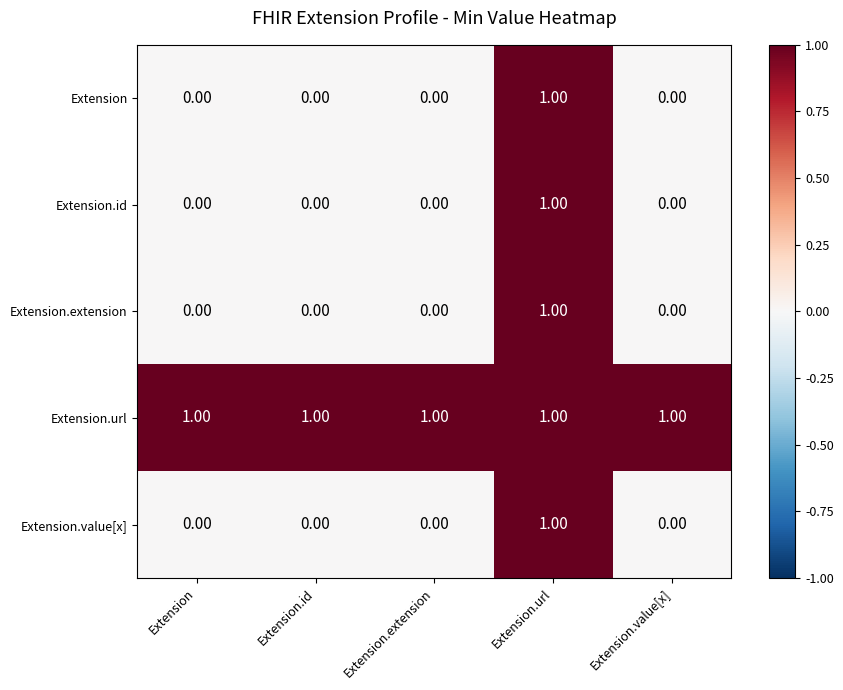

How many values in the Extension.extension series exceed 0?

1